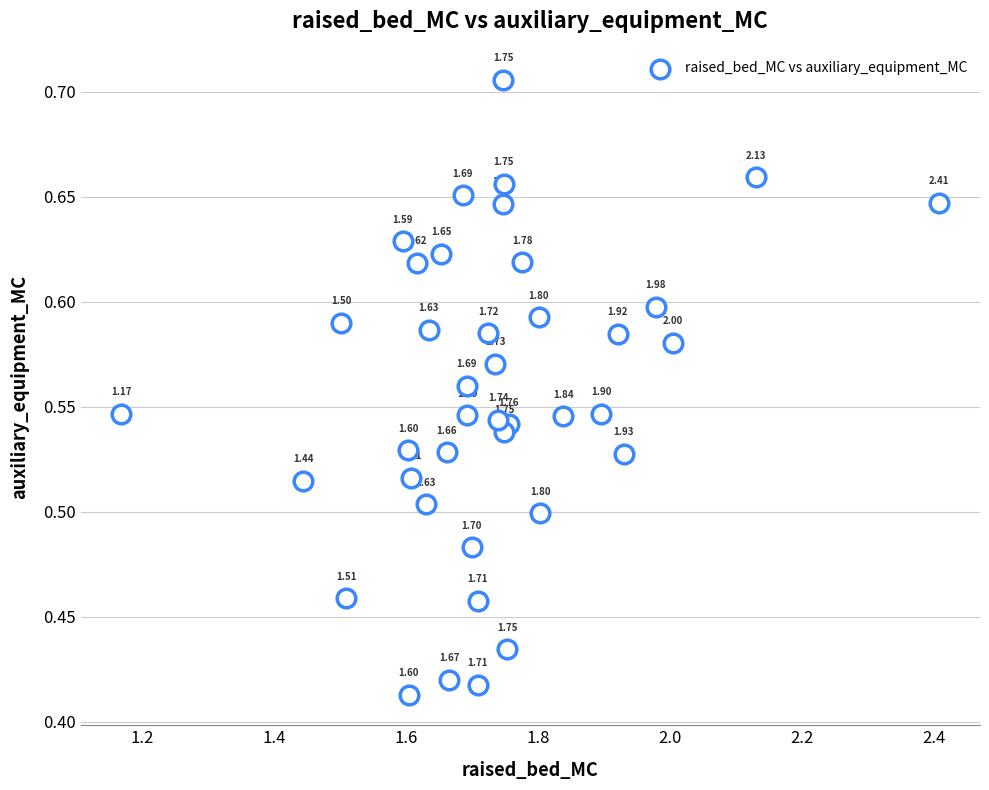

What is the range of Y values (max minus min)?

0.3